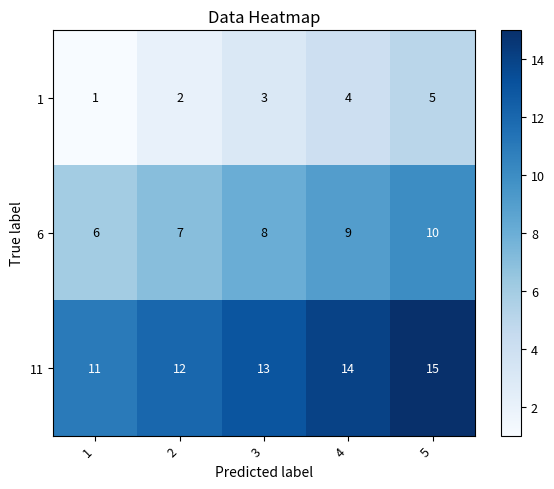

What is the total value across all series at 5?

30